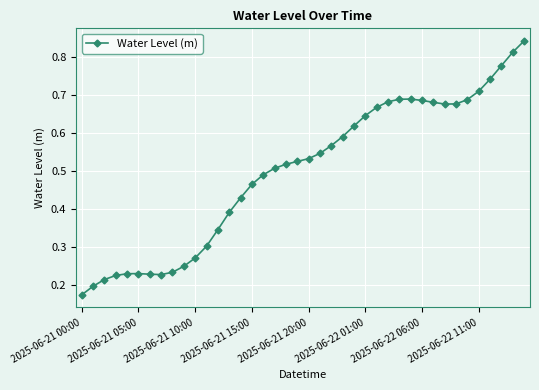

How many values are between 0 and 1?

40